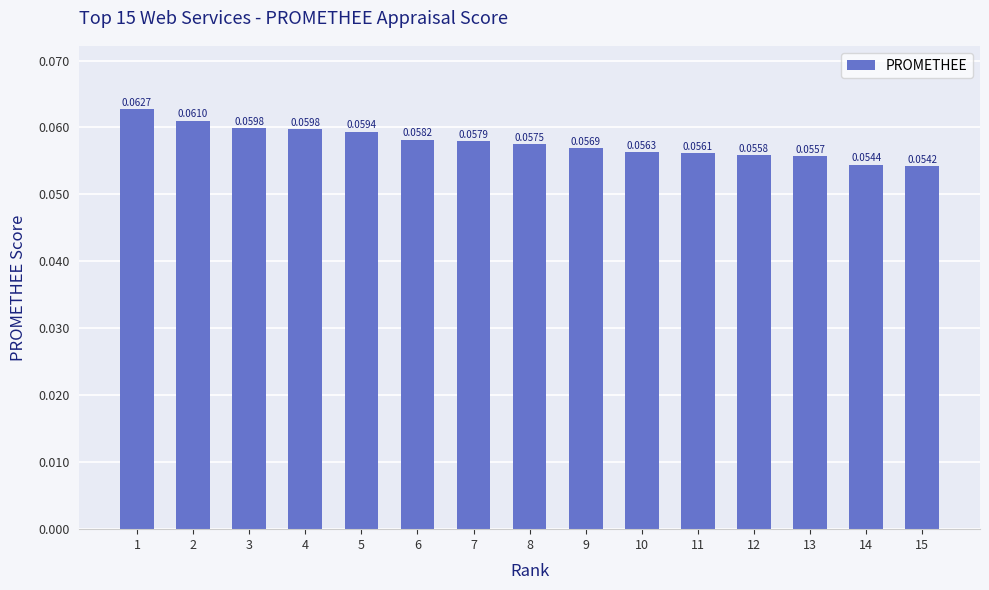

What is the sum of all values?

0.9